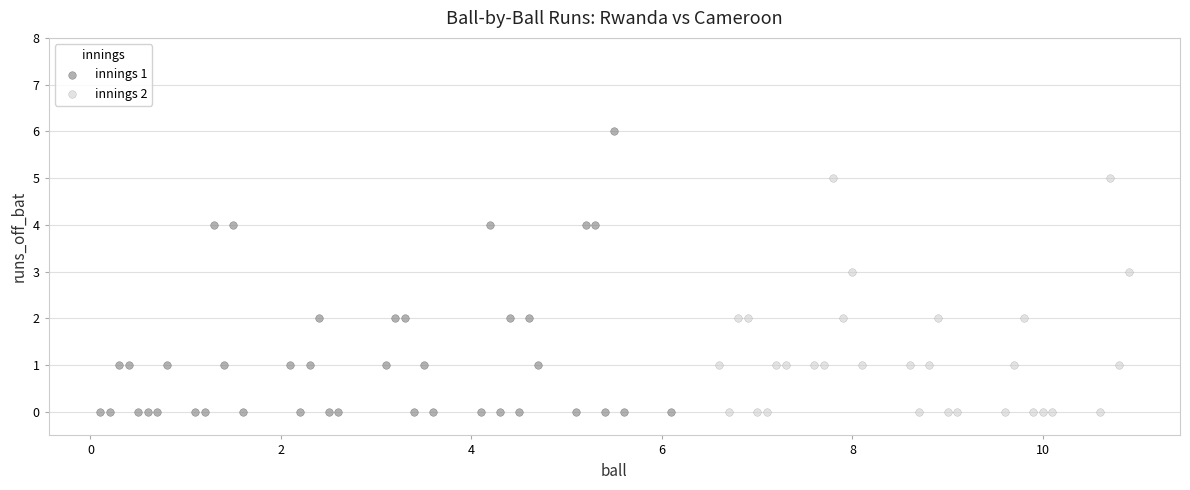

Which series has the largest Y range (max minus min)?

innings 1